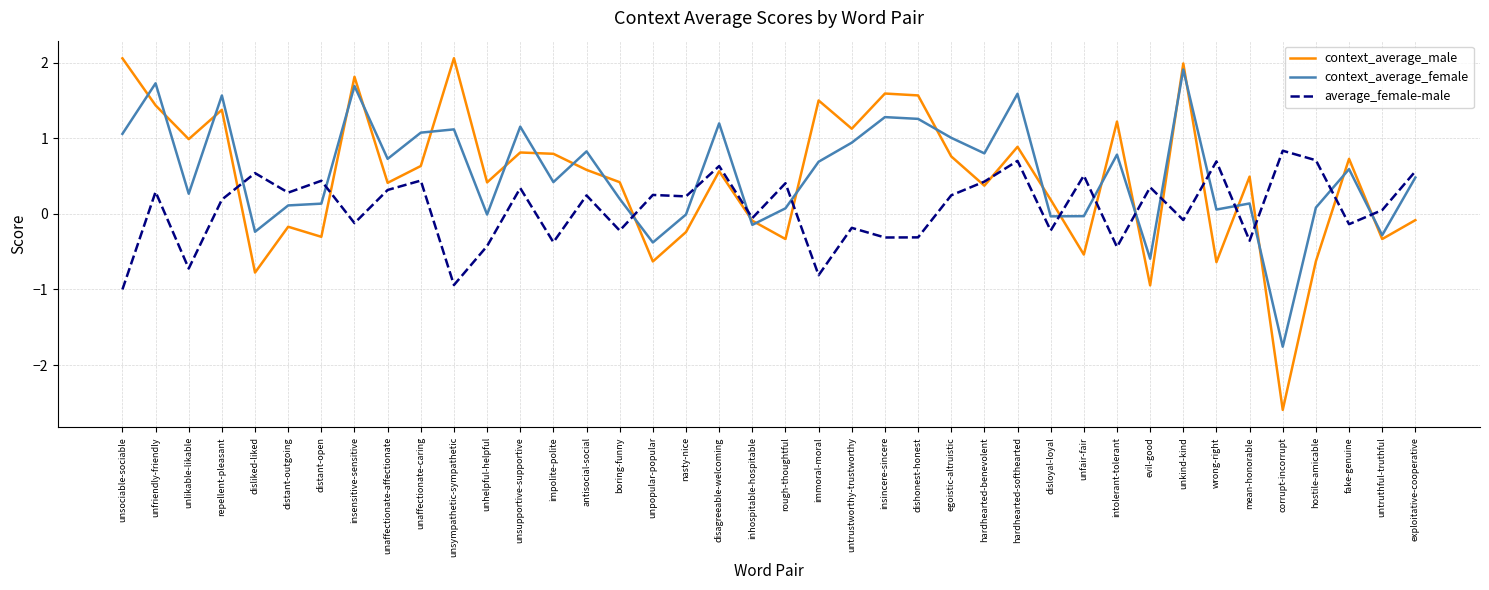

At which category does context_average_female reach its first local peak?

unfriendly-friendly